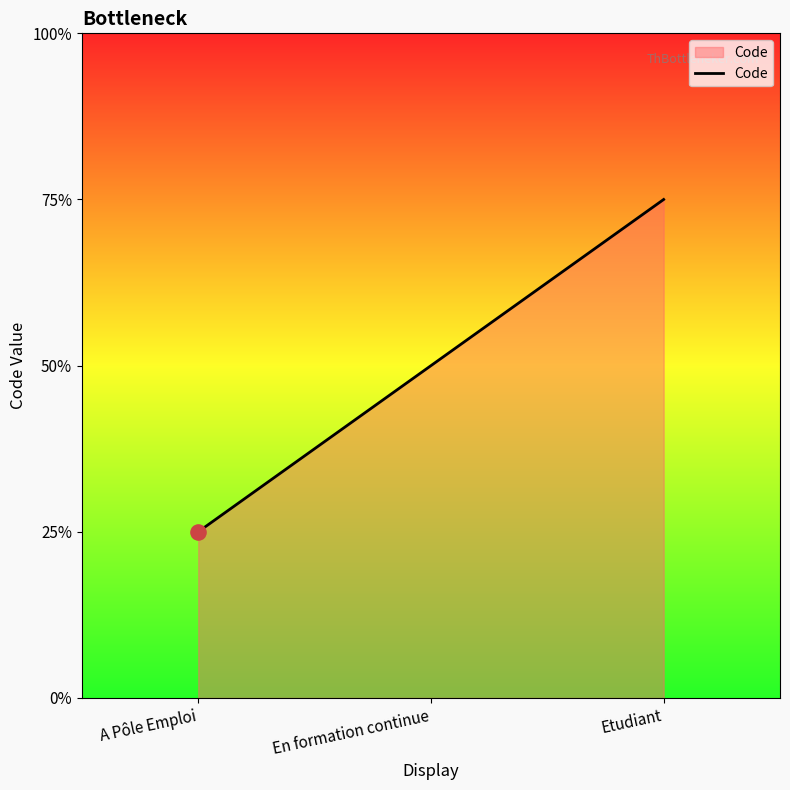

Does the chart have visible grid lines?

No